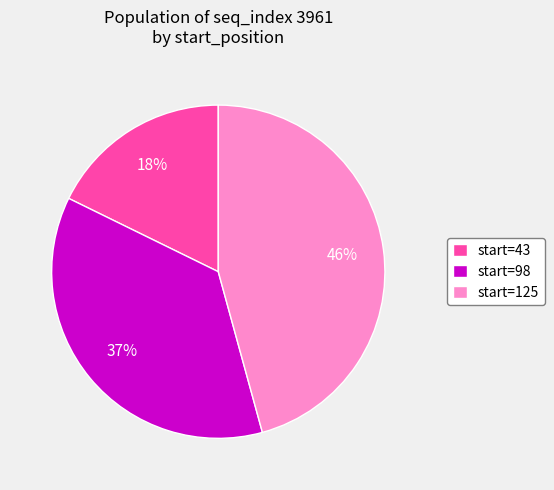

Approximately how many times larger is the value at start=125 compared to start=43?

2.6